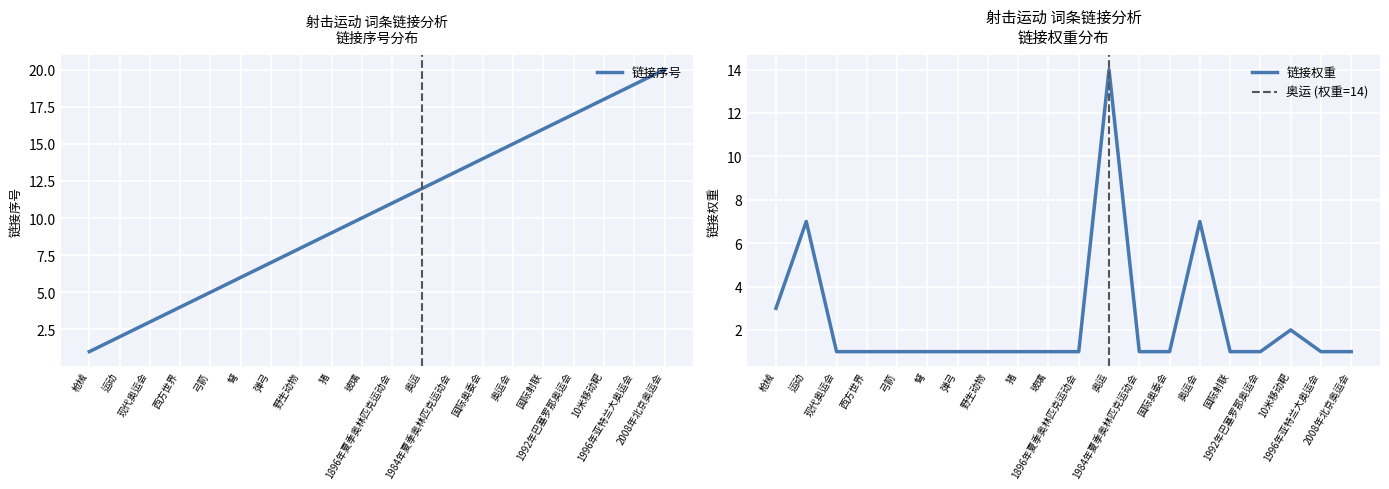

What is the difference between the second highest and second lowest values in the 链接序号 series?

17